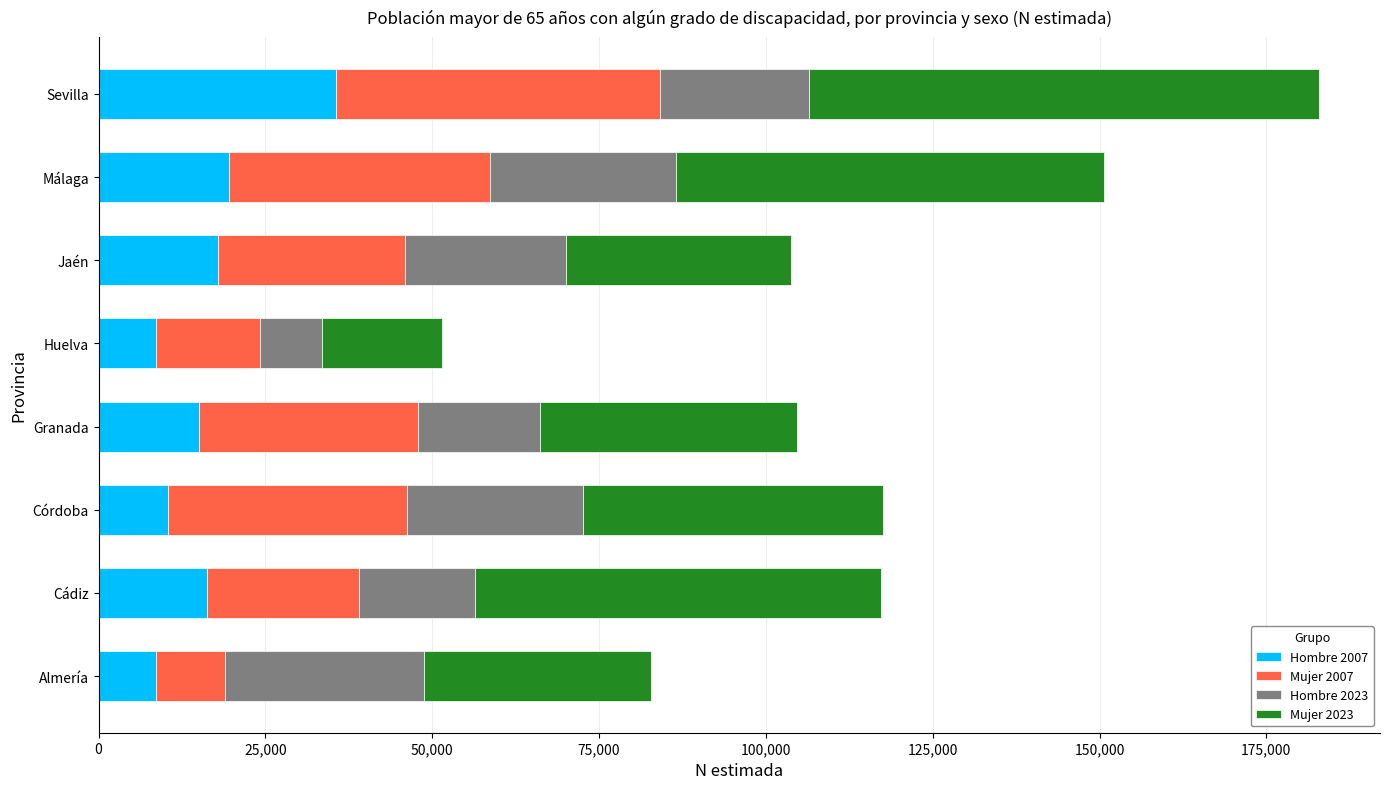

True or false: Hombre 2007 has a value of 16280 at Cádiz.

True